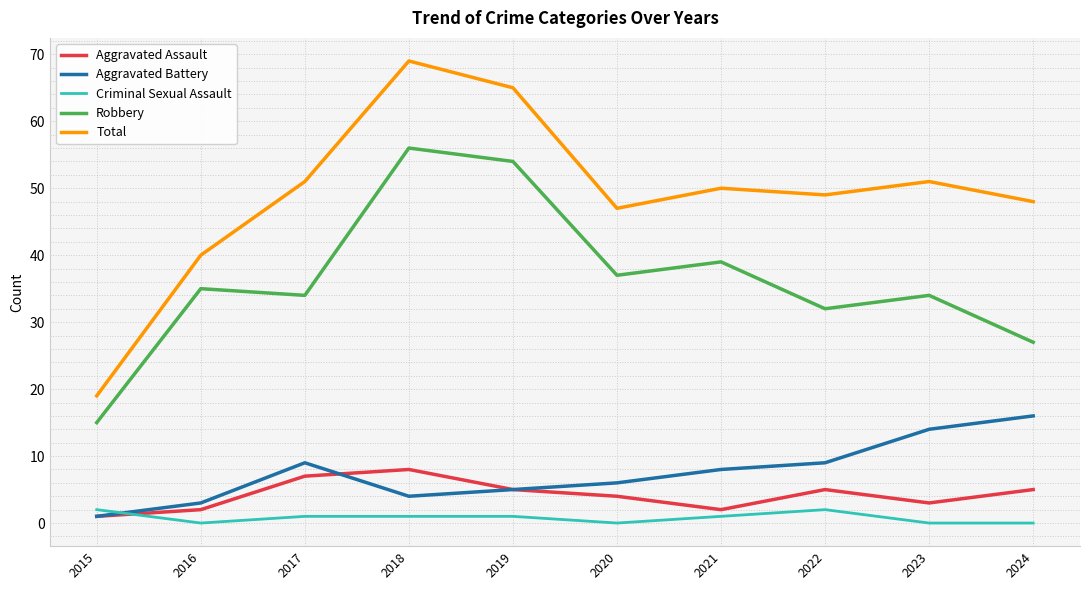

Which series has the largest range (max minus min)?

Total